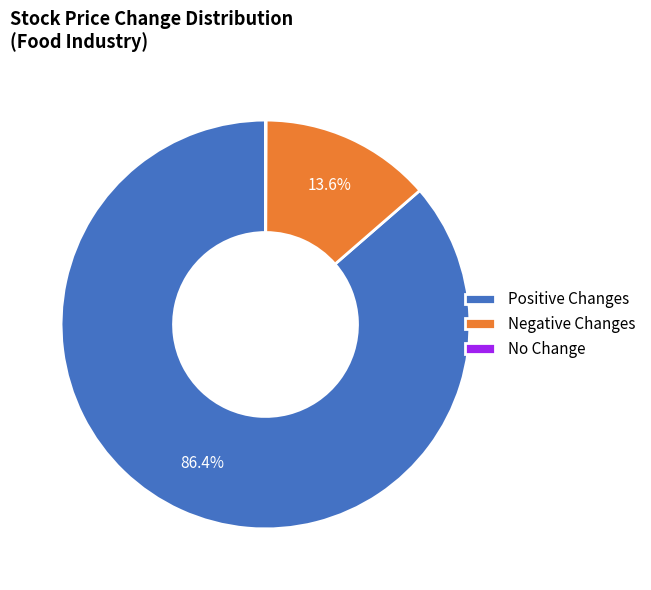

What is the largest slice in the pie chart?

Positive Changes